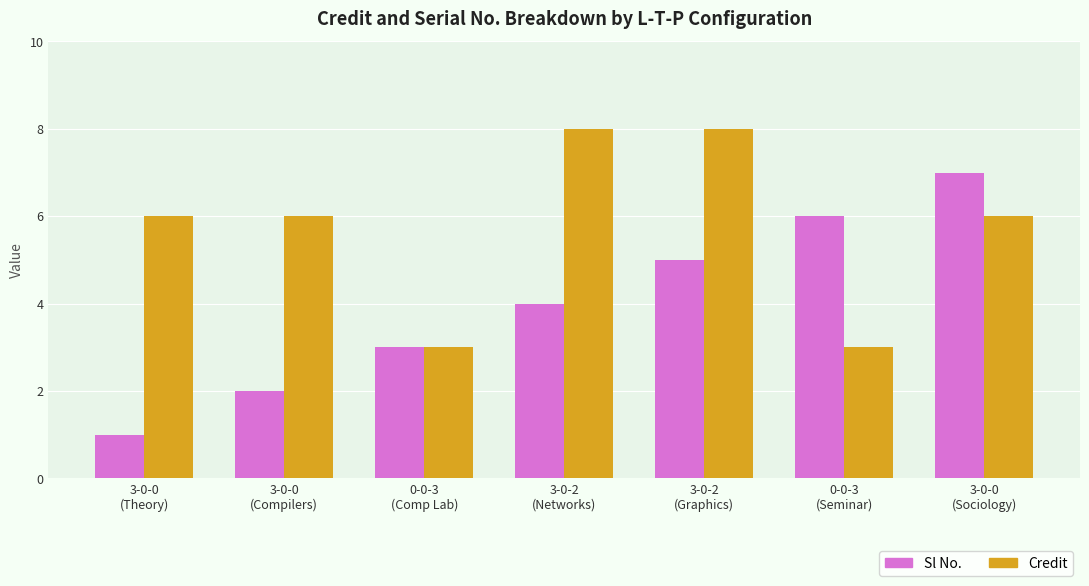

The Credit series shows 6 at 3-0-0
(Theory). True or false?

True